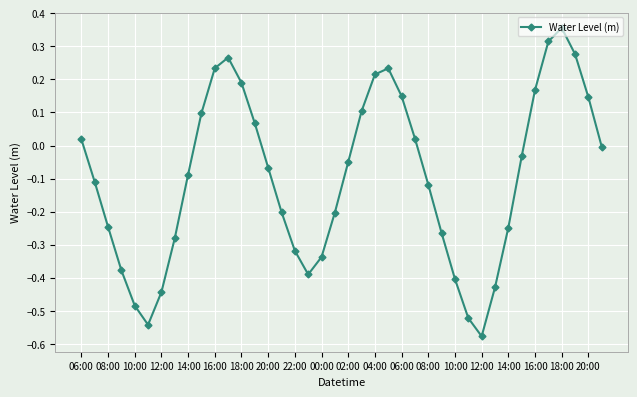

How many interior local peaks (higher than both neighbors) does the data have?

3